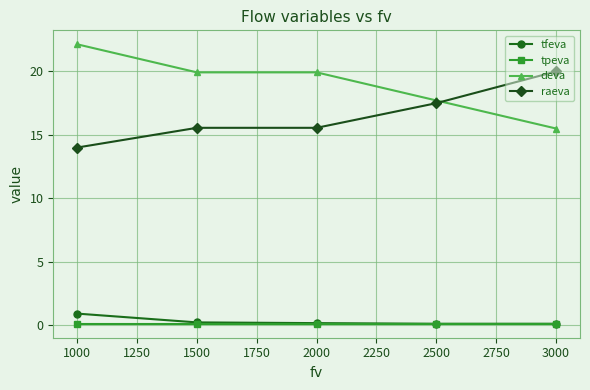

Does the chart display data point markers on the line(s)?

Yes